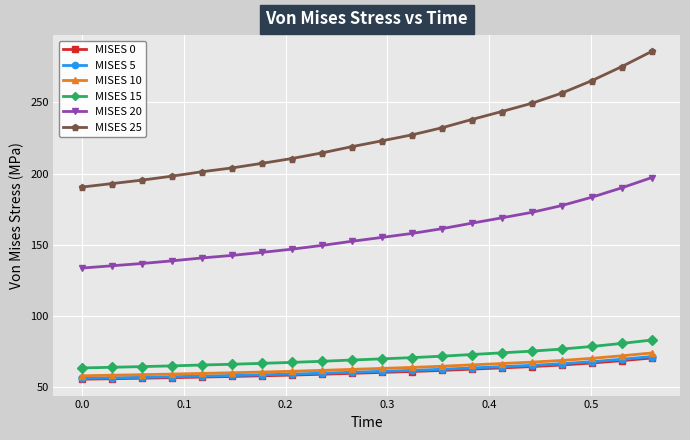

Which series has the largest range (max minus min)?

MISES 25